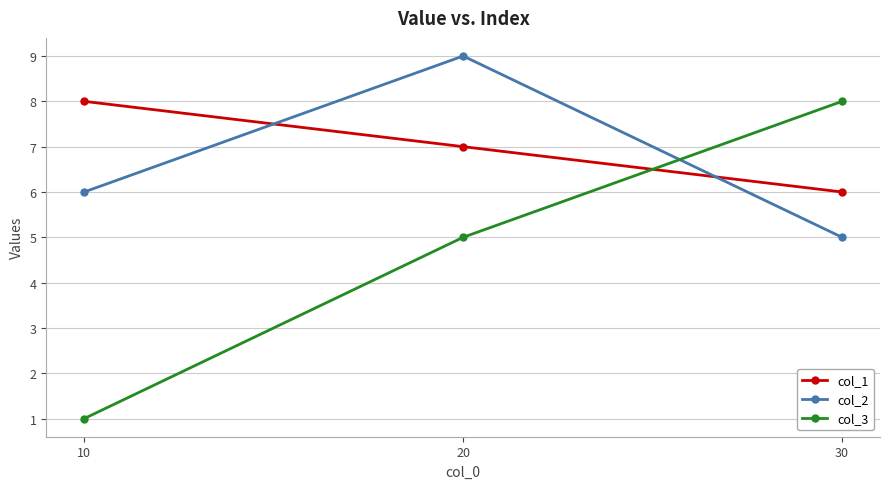

What is the value of the col_1 point at the 2nd from the left?

7